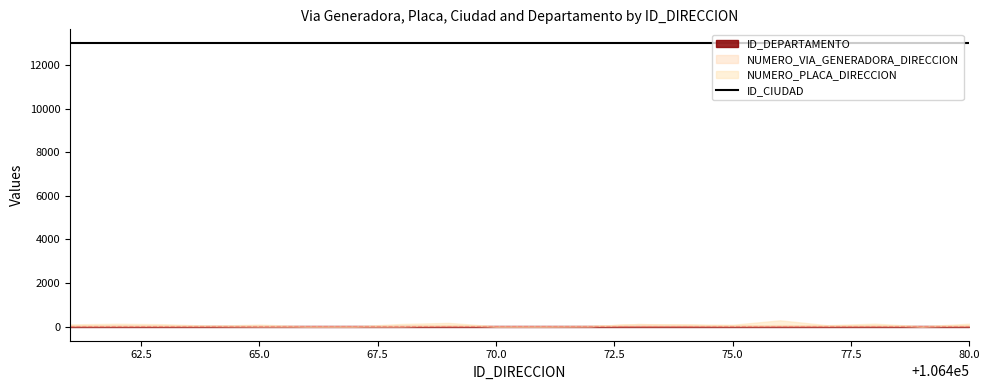

Reading left to right, transcribe all the data shown in this chart.

NUMERO_VIA_GENERADORA_DIRECCION: 106461=43	106462=25	106463=21	106464=19	106465=5	106466=0	106467=0	106468=5	106469=53	106470=0	106471=0	106472=8	106473=101	106474=70	106475=26	106476=54	106477=38	106478=51	106479=0	106480=48
NUMERO_PLACA_DIRECCION: 106461=45	106462=92	106463=74	106464=5	106465=74	106466=0	106467=0	106468=101	106469=103	106470=0	106471=0	106472=8	106473=0	106474=15	106475=45	106476=220	106477=12	106478=70	106479=0	106480=71
ID_CIUDAD: 106461=13001	106462=13001	106463=13001	106464=13001	106465=13001	106466=13001	106467=13001	106468=13001	106469=13001	106470=13001	106471=13001	106472=13001	106473=13001	106474=13001	106475=13001	106476=13001	106477=13001	106478=13001	106479=13001	106480=13001
ID_DEPARTAMENTO: 106461=13	106462=13	106463=13	106464=13	106465=13	106466=13	106467=13	106468=13	106469=13	106470=13	106471=13	106472=13	106473=13	106474=13	106475=13	106476=13	106477=13	106478=13	106479=13	106480=13